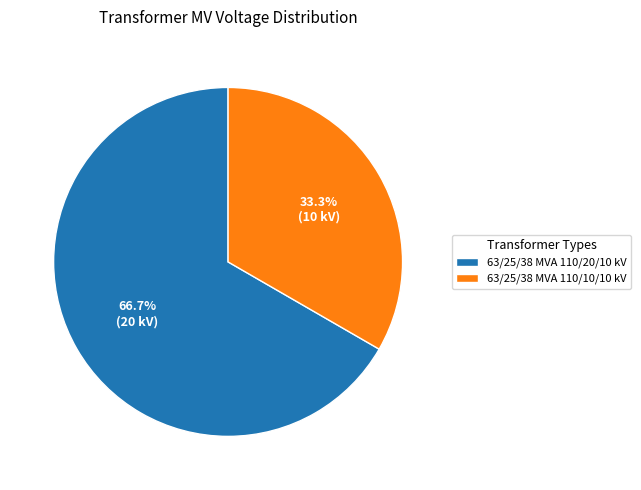

To the nearest percent, what is the combined percentage of 63/25/38 MVA 110/20/10 kV and 63/25/38 MVA 110/10/10 kV?

100%